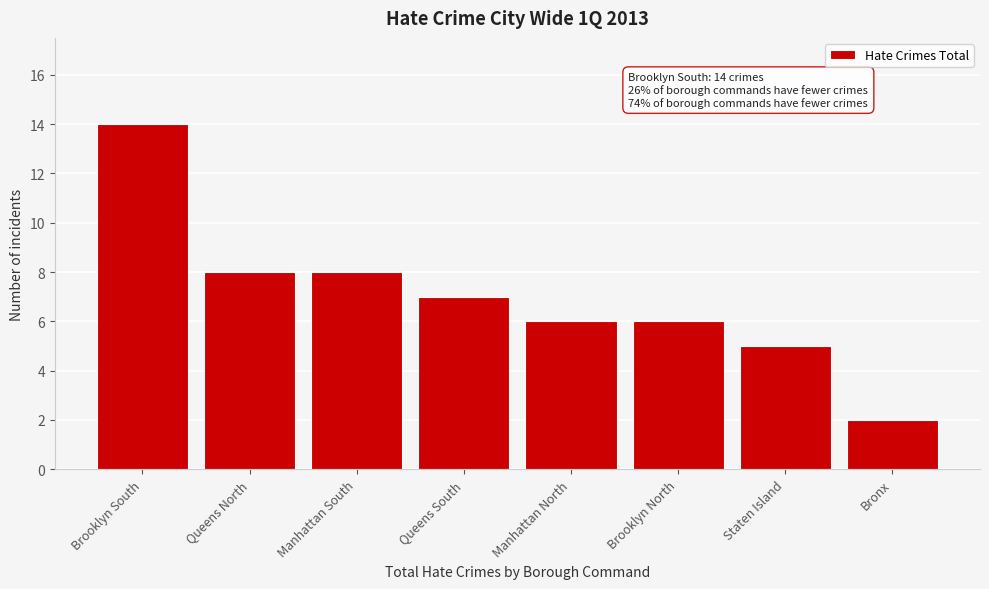

Reading right to left, what are all the values shown in this chart?

2	5	6	6	7	8	8	14